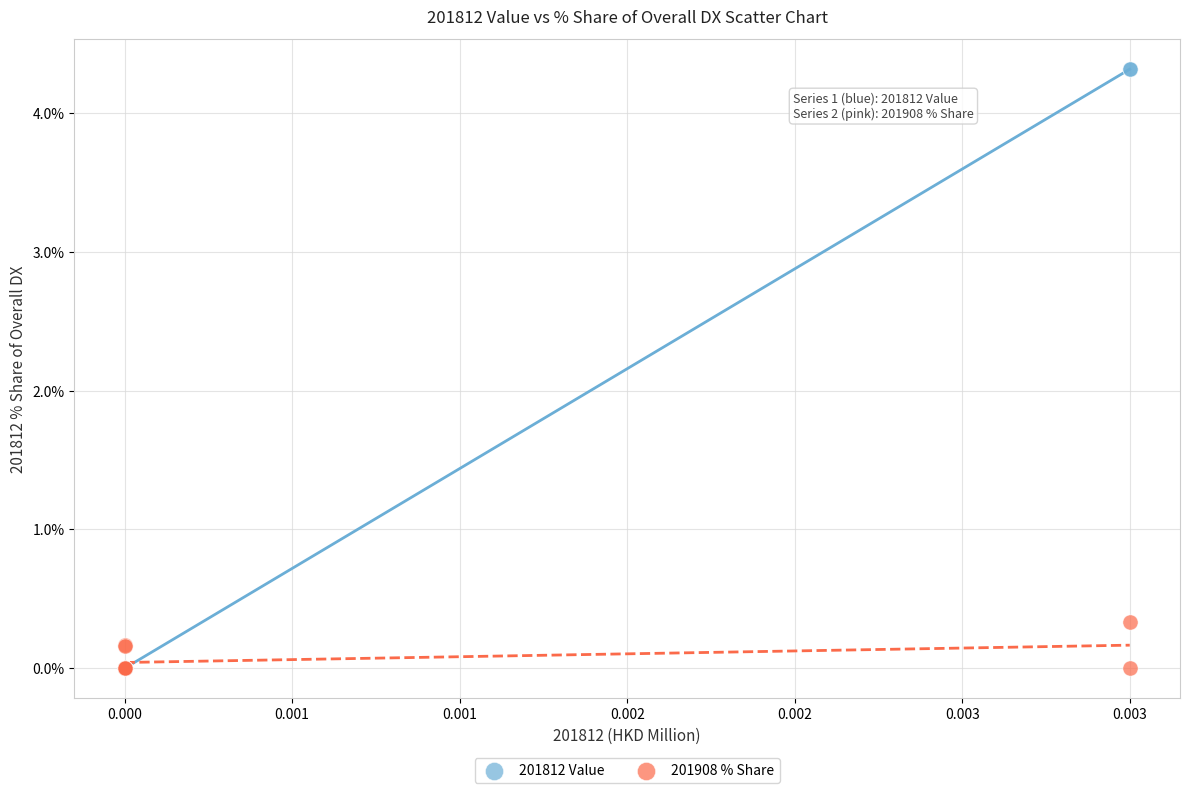

Across all series, what Y value is closest to 2?

0.3